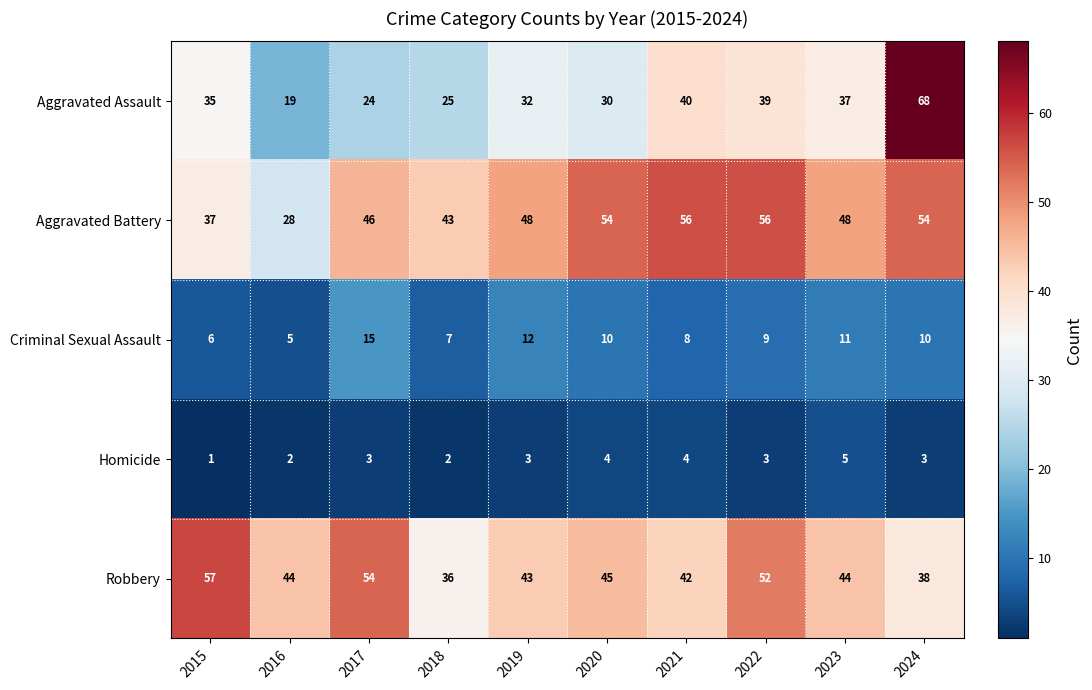

What is the difference between the highest and lowest values at 2017?

51